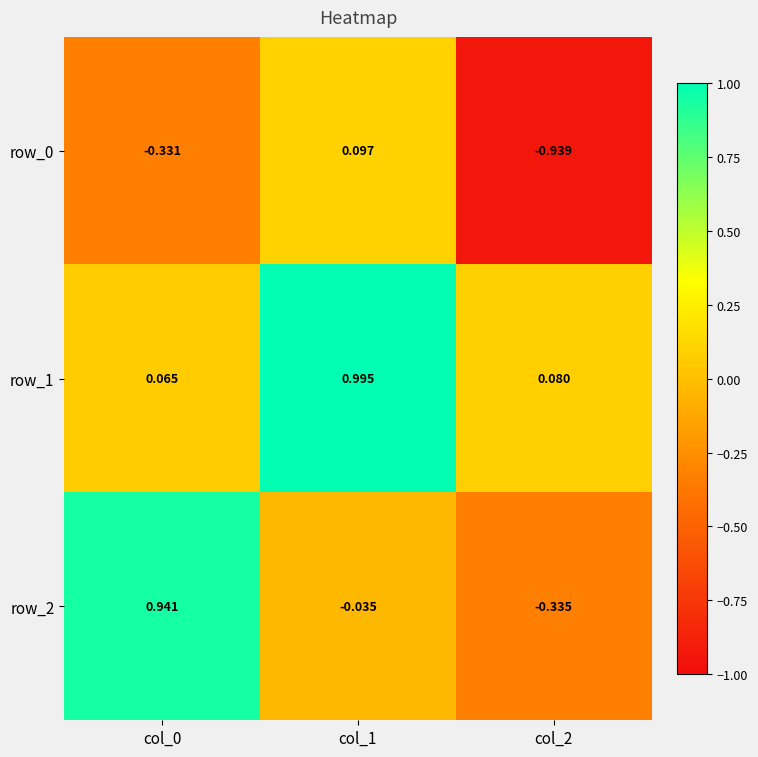

Is the value of row_0 at col_0 greater than the value of row_1 at col_2?

No